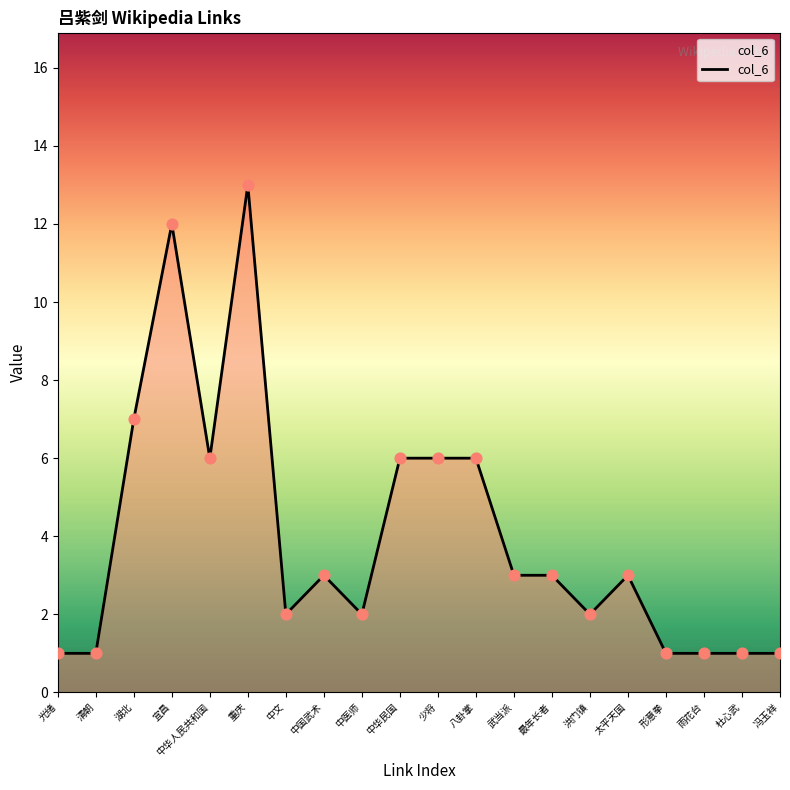

Which has a higher value, 宜昌 or 最年长者?

宜昌